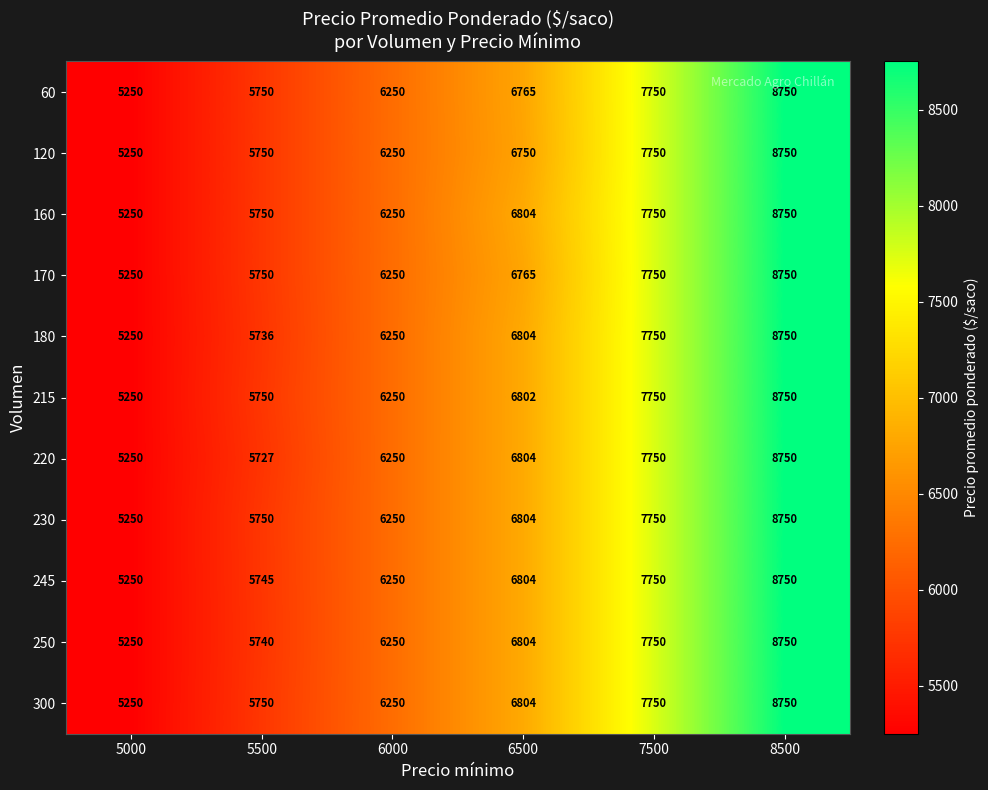

What is the difference between the highest and lowest values at 5500?

23